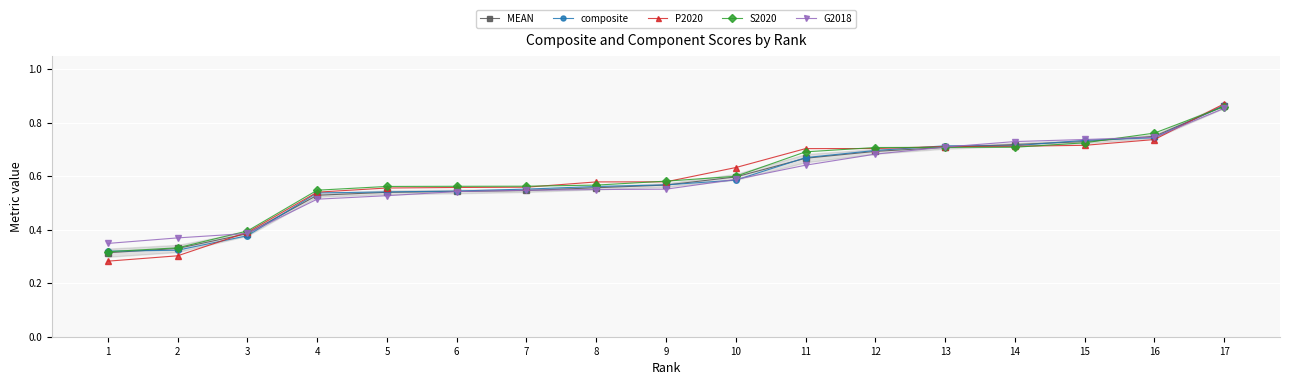

What is the approximate value of P2020 at 12?

0.7